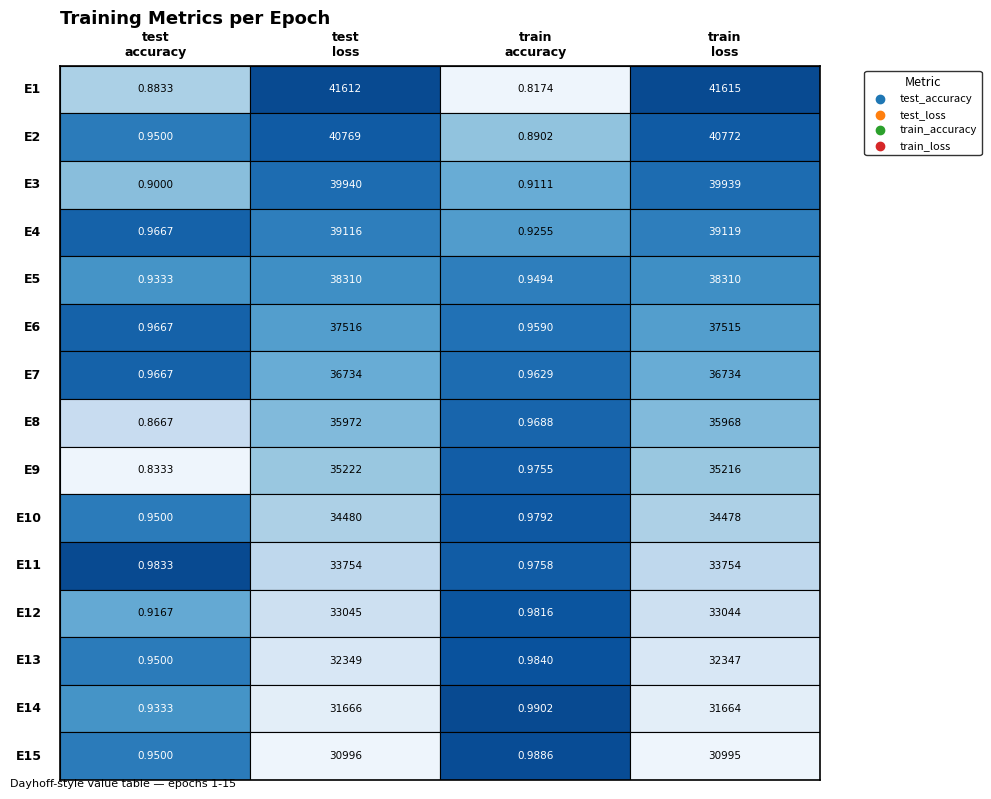

The epoch_13 series shows 1.7 at 2. True or false?

False